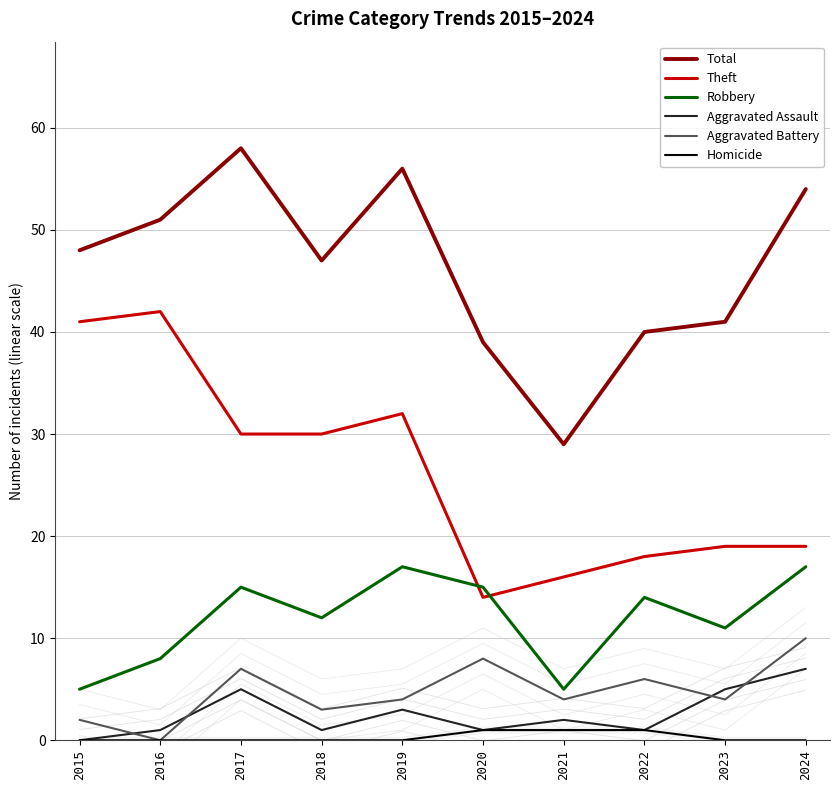

True or false: Aggravated Battery has a value of 4 at 2021.

True